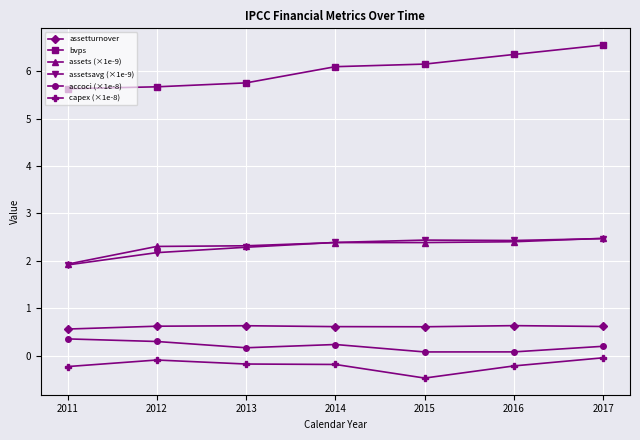

The value of assets (×1e-9) at 2014 is 2.4. True or false?

True